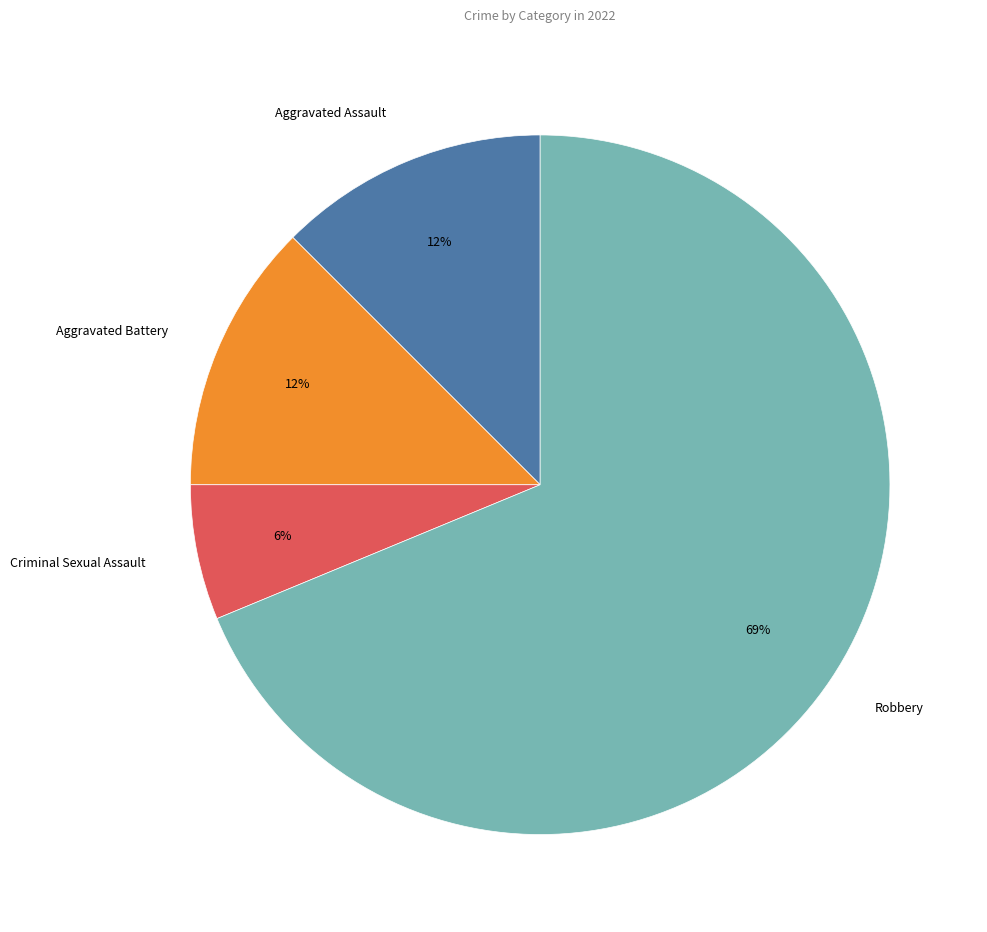

What percentage is the Criminal Sexual Assault slice, to the nearest percent?

6%